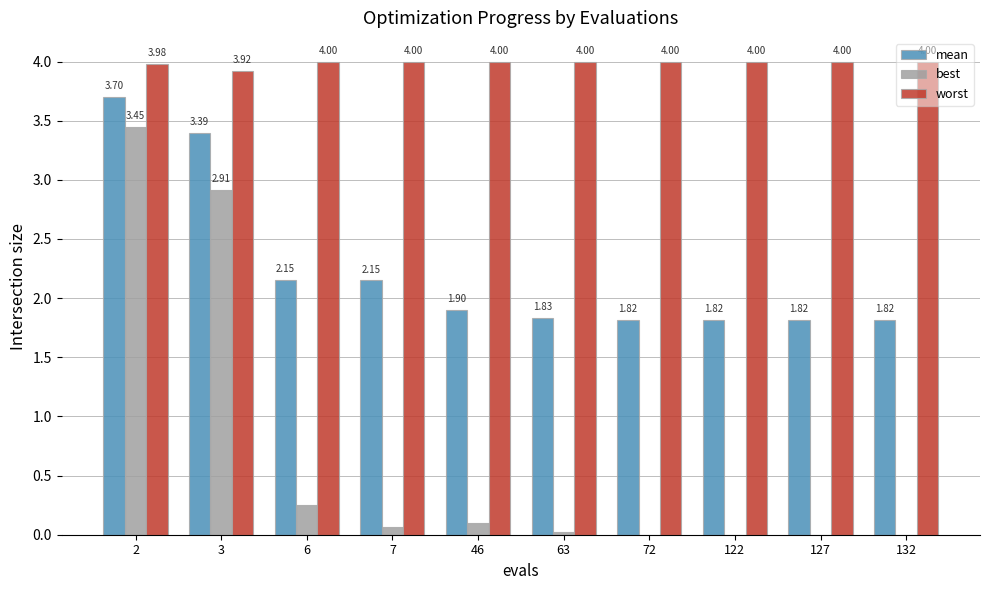

What are all the series names shown in the legend?

mean, best, worst